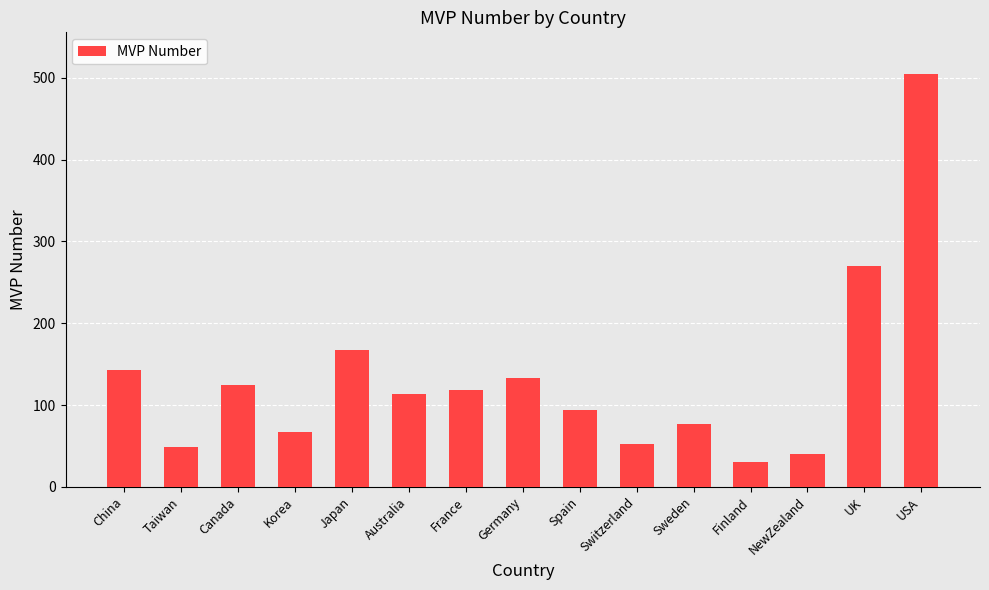

At which category does the chart reach its minimum across all series?

Finland